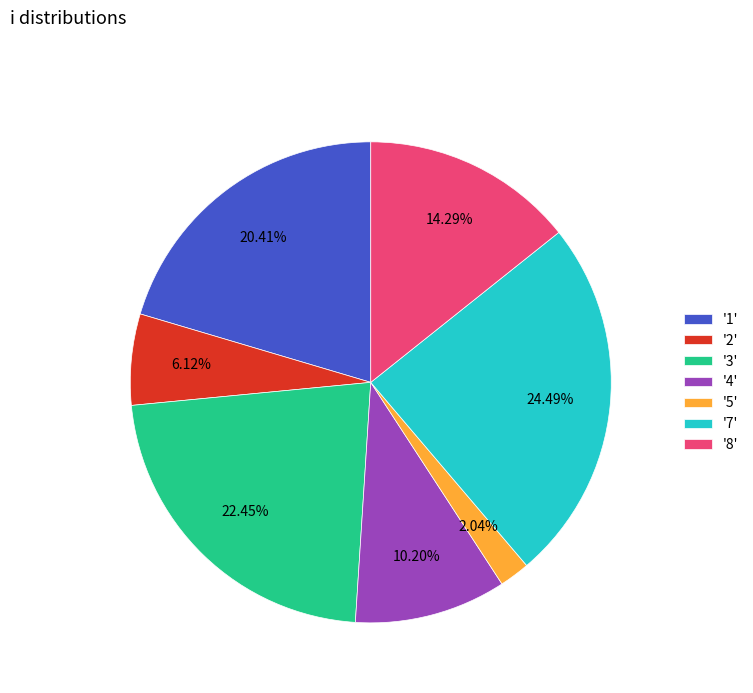

What is the largest slice in the pie chart?

'7'